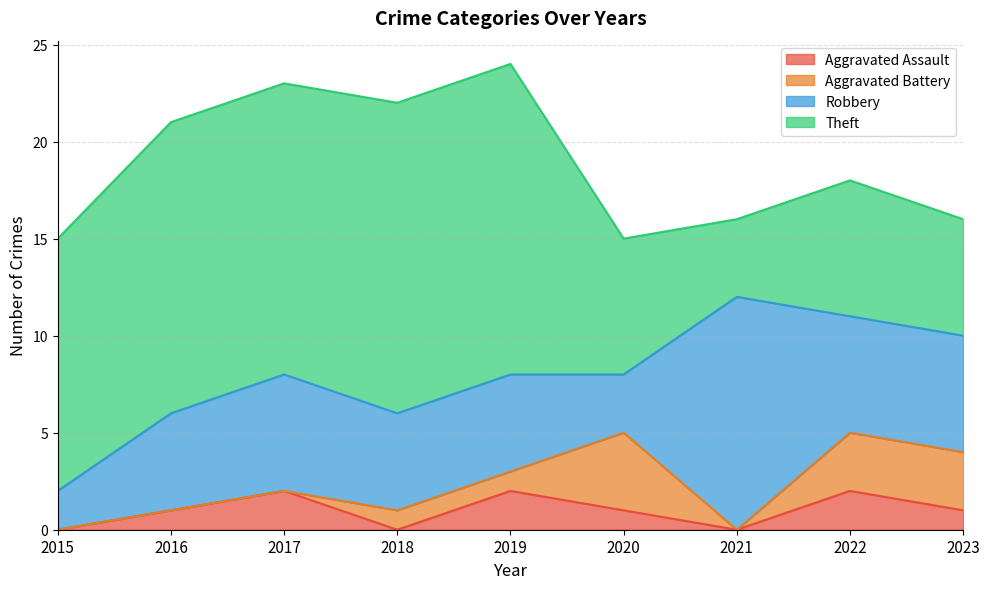

How many lines are shown in the chart?

4